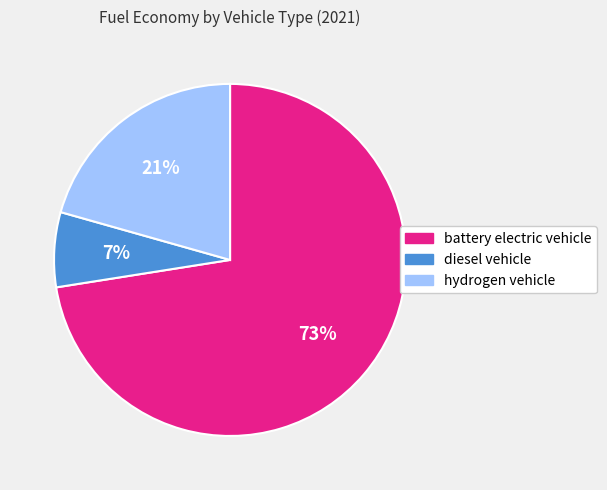

To the nearest percent, what is the average slice percentage?

33%